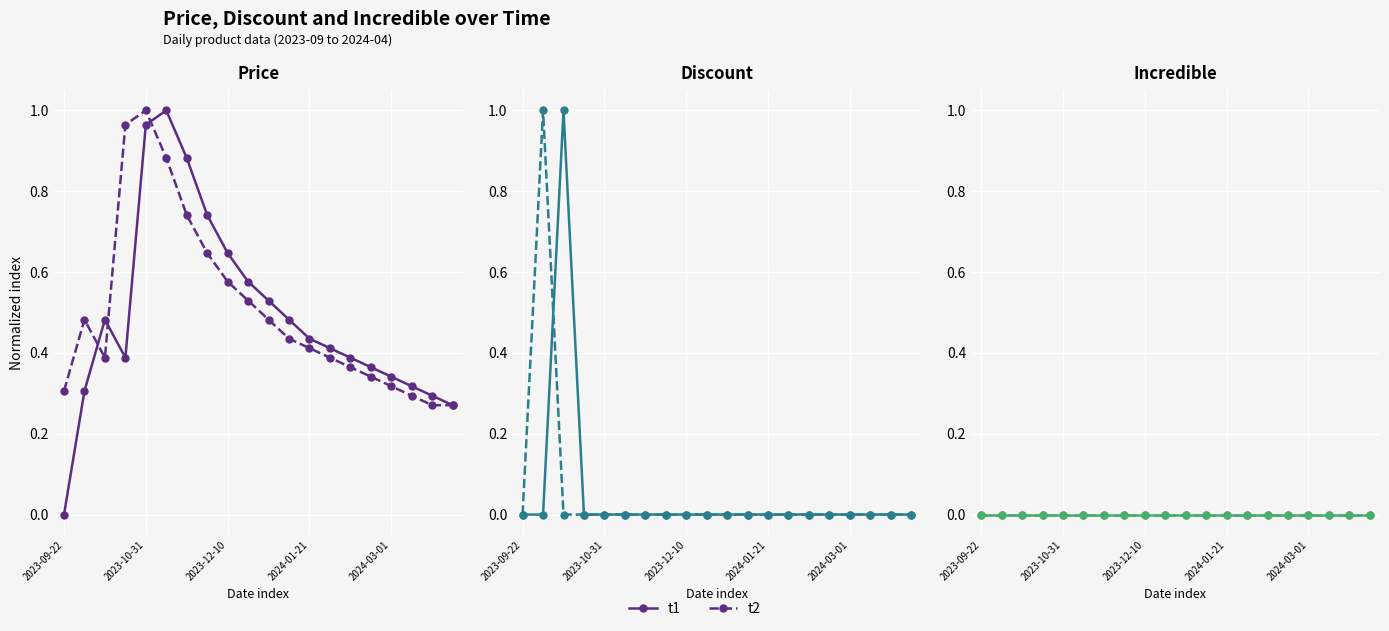

How many lines are shown in the chart?

2